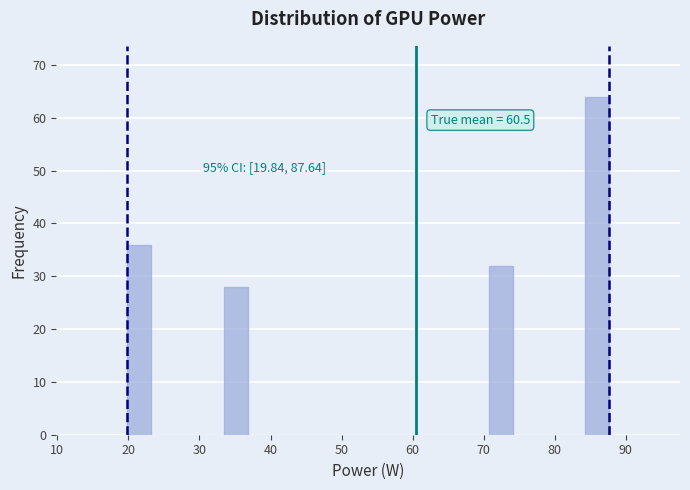

Around what value on the x-axis is the tallest bar? Give the approximate position of its centre, as read against the axis.

86